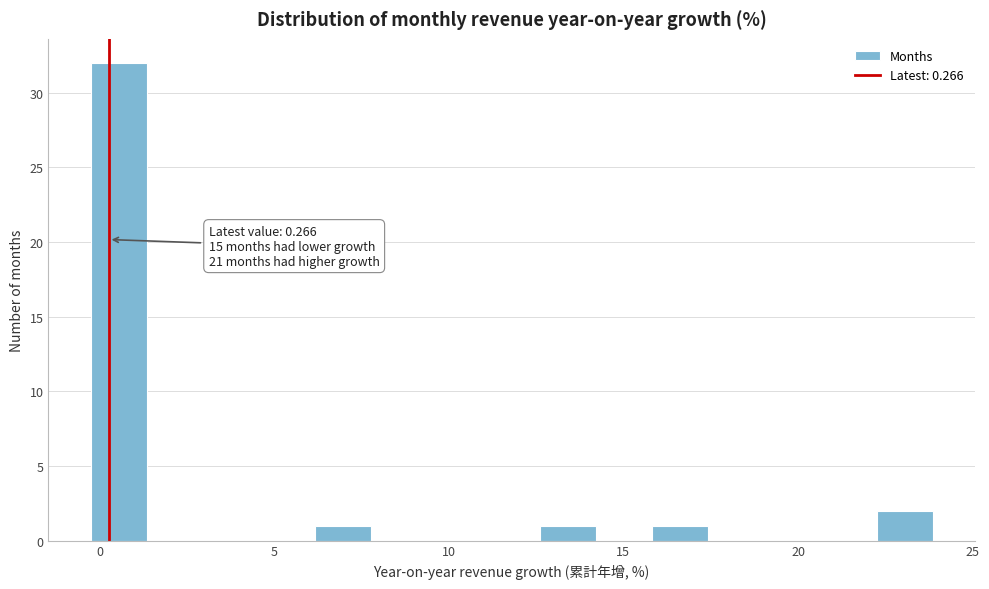

Around what value on the x-axis is the tallest bar? Give the approximate position of its centre, as read against the axis.

0.5